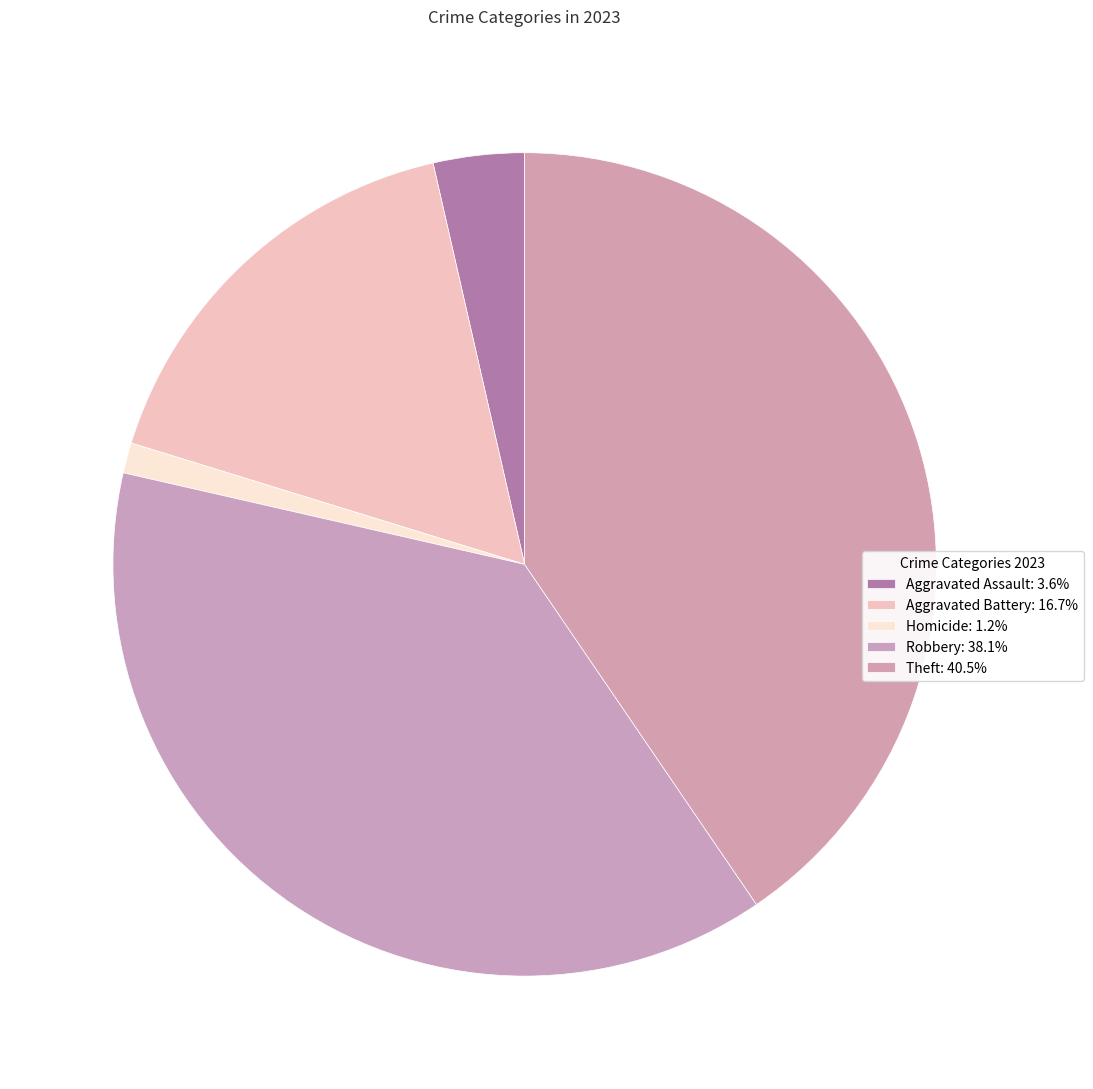

How many slices are in this pie chart?

5